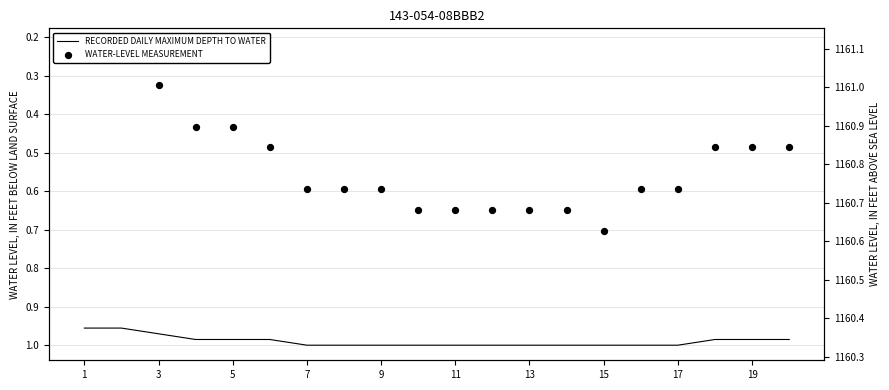

Which series has the widest spread of Y values?

WATER-LEVEL MEASUREMENT